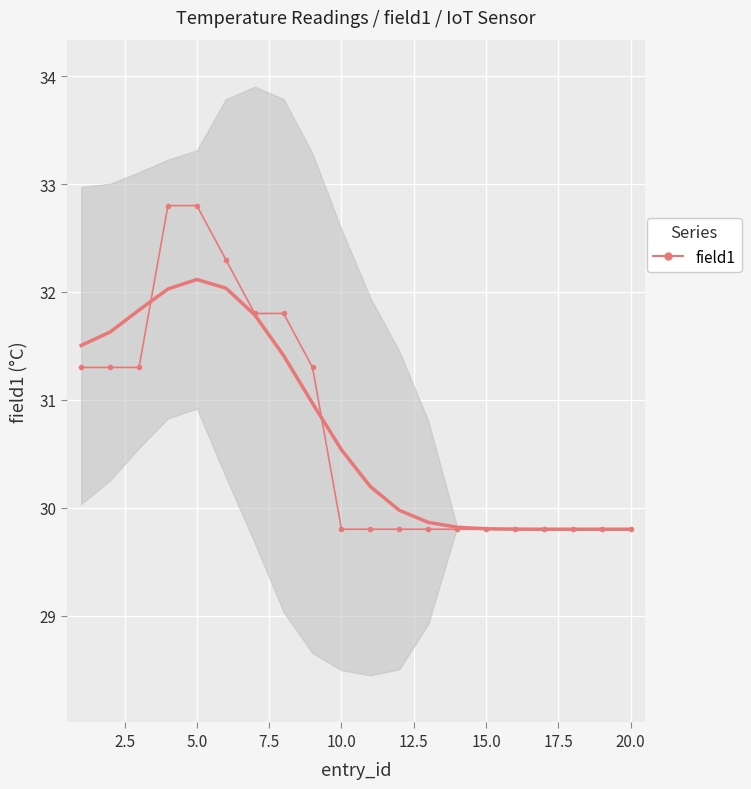

What is the greatest value displayed?

32.8